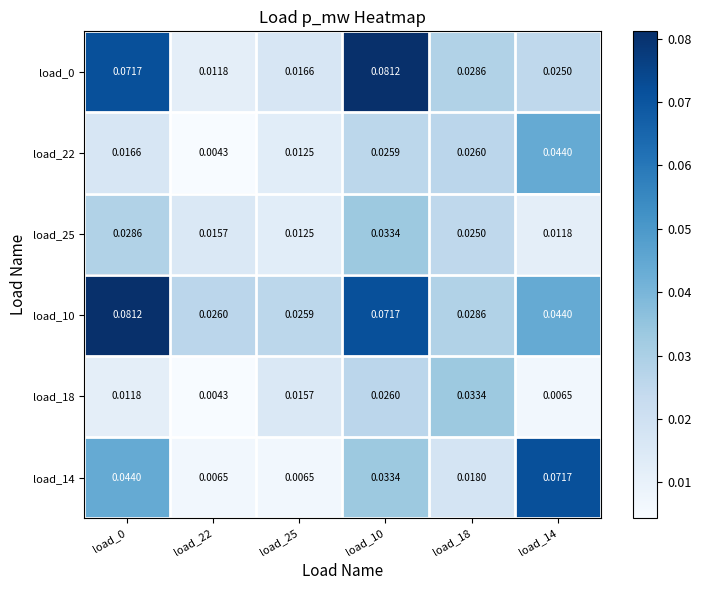

Is the value of load_0 at load_25 greater than the value of load_10 at load_18?

No